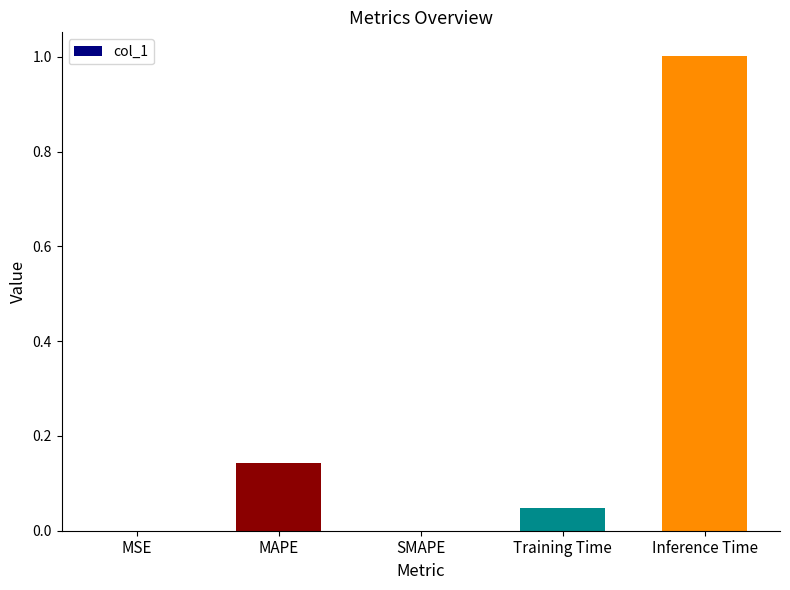

What is the sum of all values?

1.2